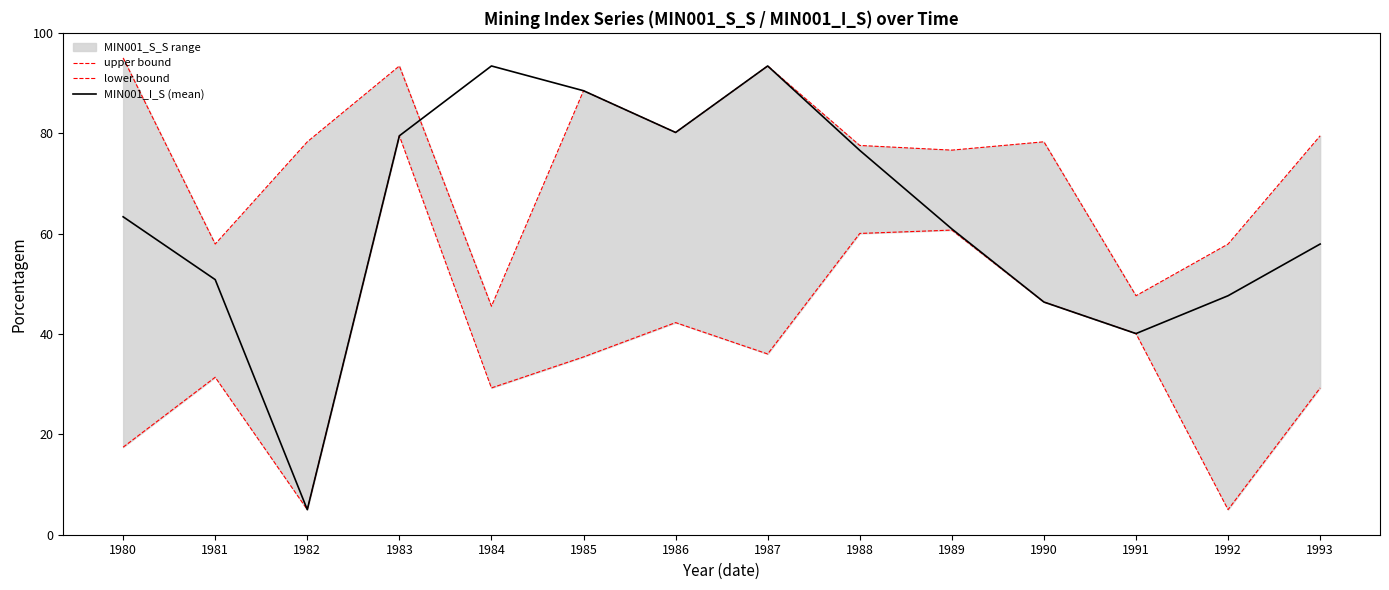

True or false: MIN001_I_S (mean) has a value of 71.0 at 1990.

False